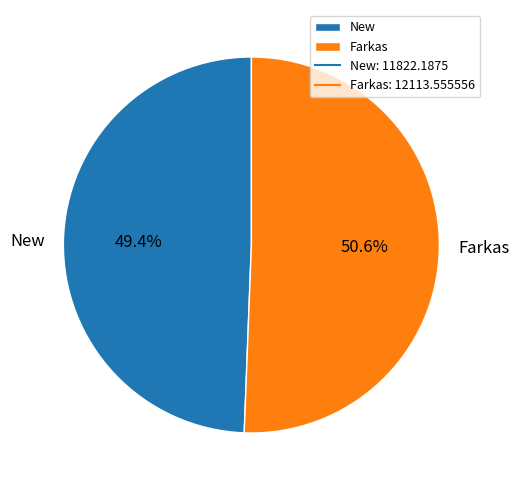

What is the largest slice in the pie chart?

Farkas